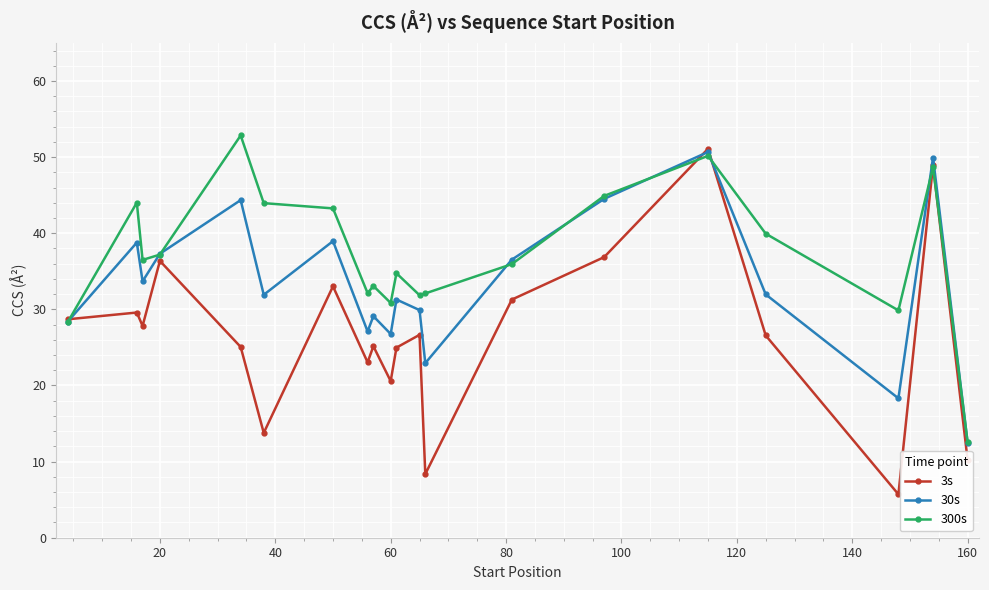

At how many categories does at least one series exceed 46?

3